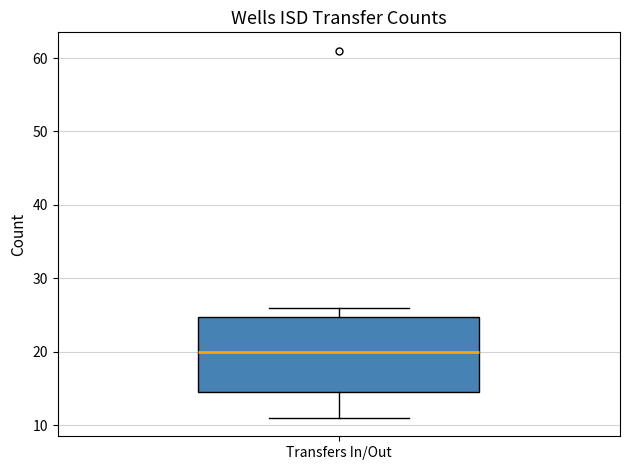

Read this box plot against the y-axis: the position of the median line, the range covered by the box, and the ends of both whiskers. The values are not printed on the chart, so give them approximately, as read against the axis.

median 20, box 15 to 25, whiskers 11 to 26